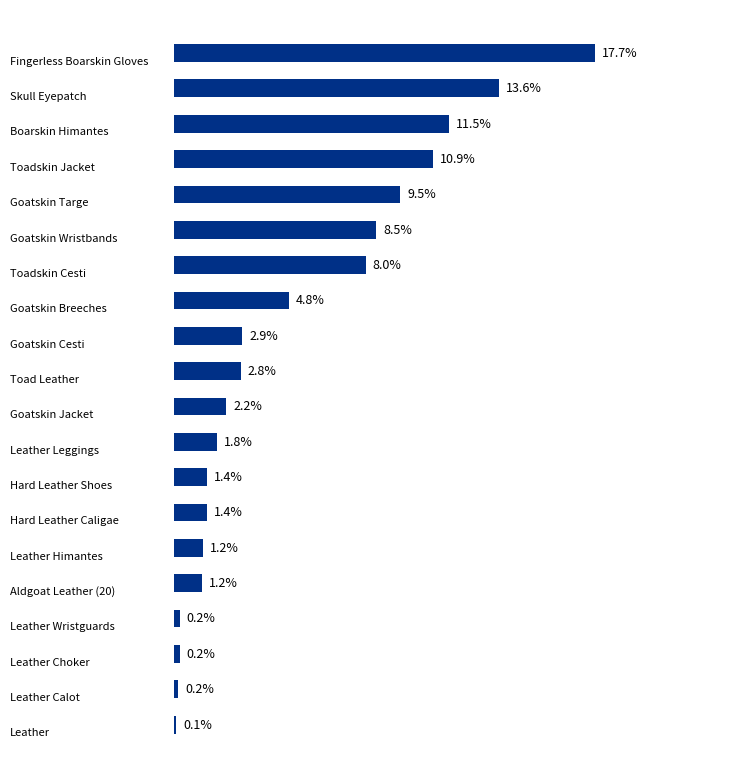

Are the bars grouped side by side (vs. stacked)?

No